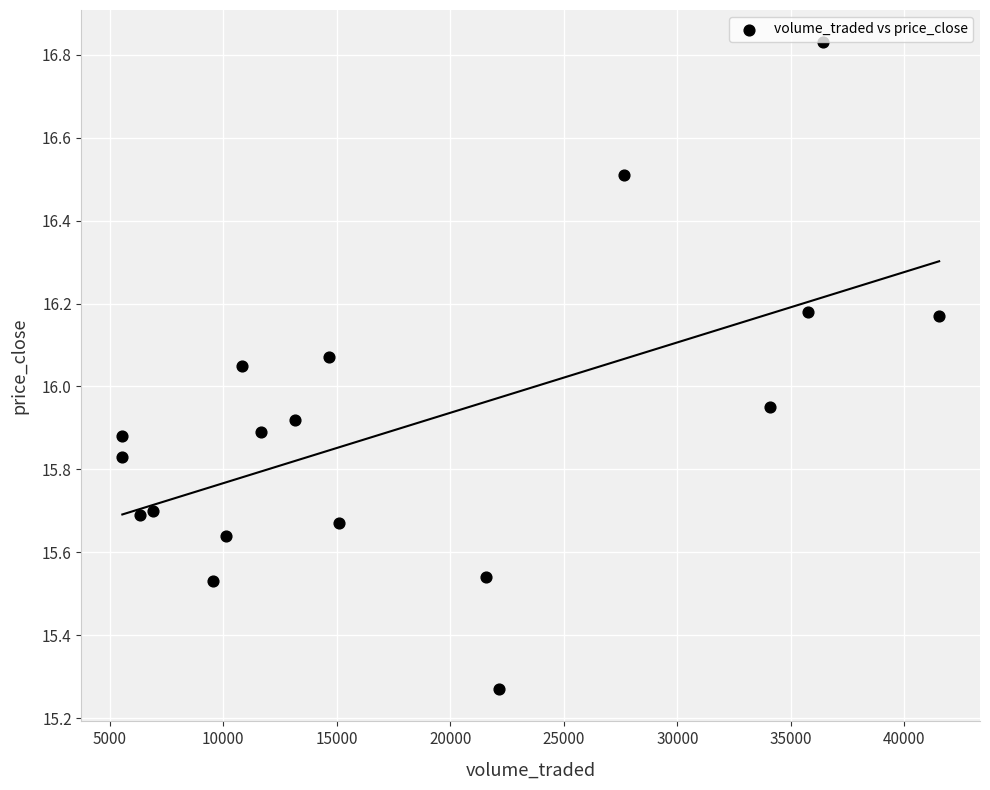

What is the range of Y values (max minus min)?

1.6